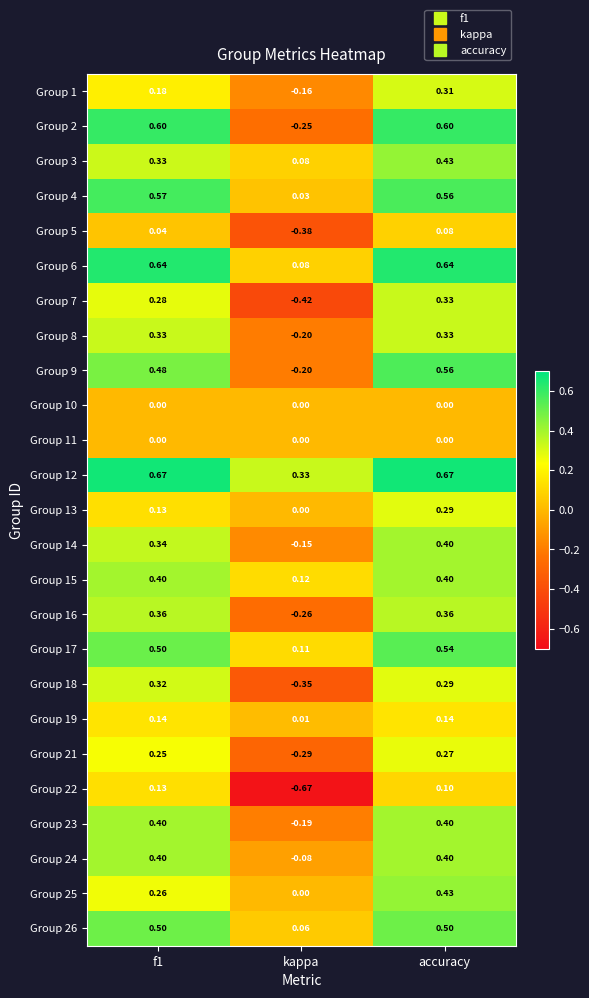

At which label does Group 23 reach its minimum?

kappa